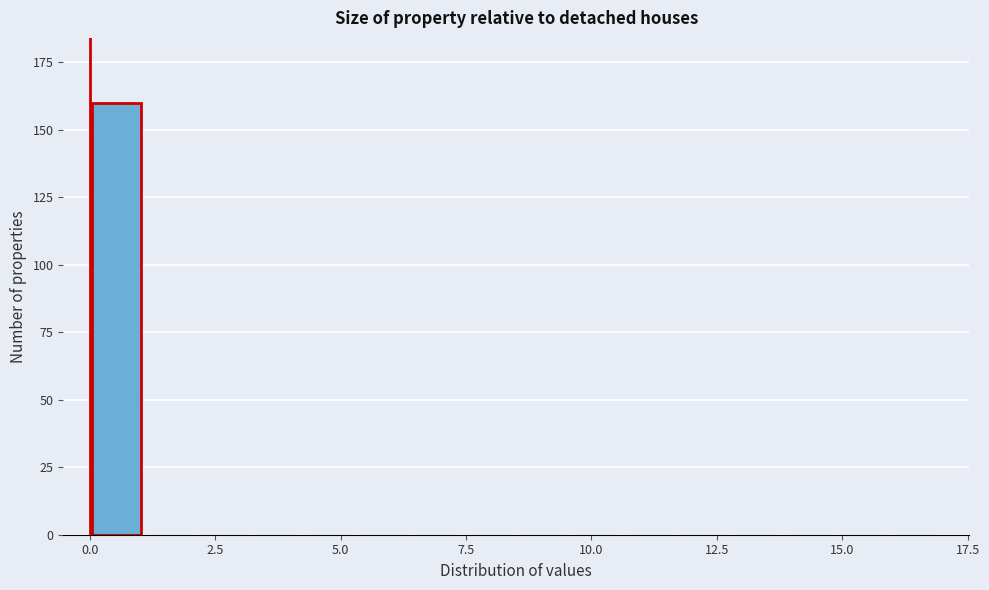

Read against the x-axis, roughly where is the centre of the tallest bar?

0.5